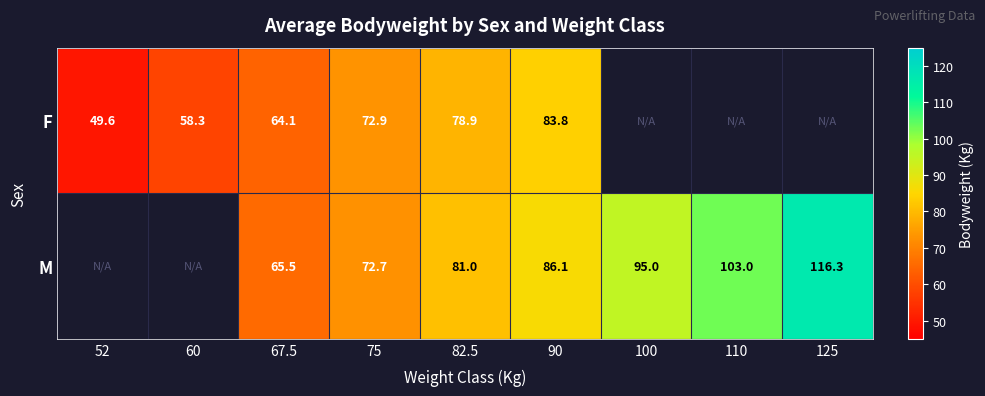

At which label does F first exceed 78?

82.5